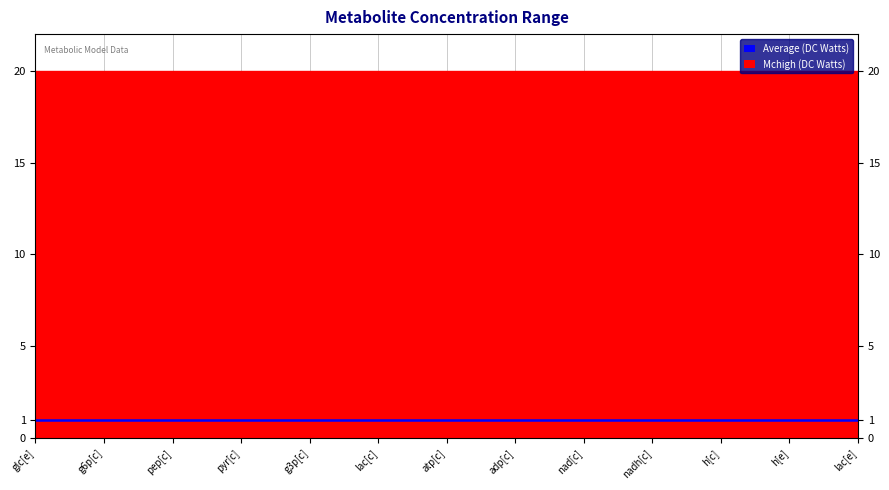

What are all the series names shown in the legend?

Mchigh (DC Watts), Average (DC Watts)